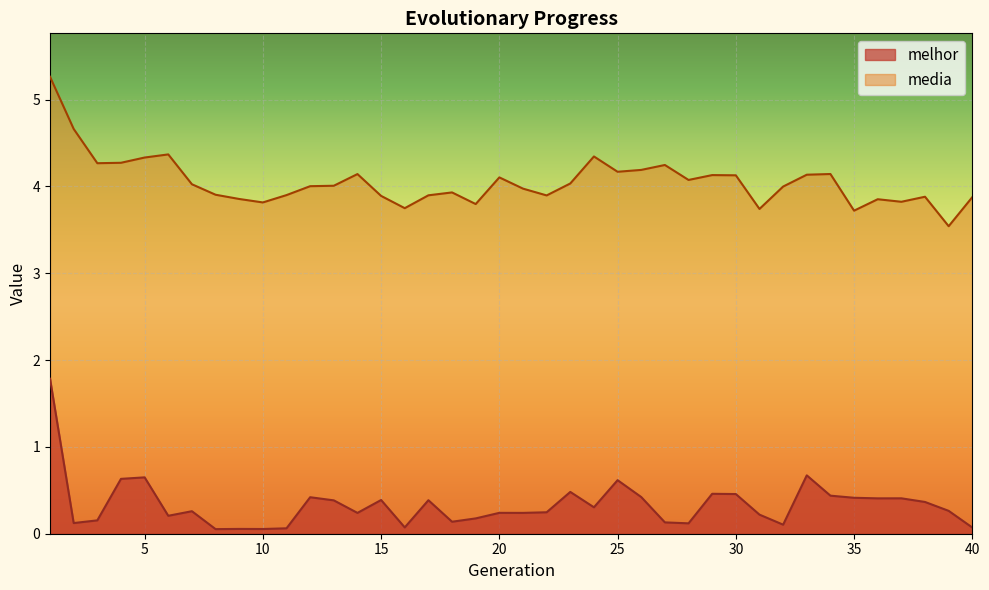

The media series shows 4.0 at 13. True or false?

True